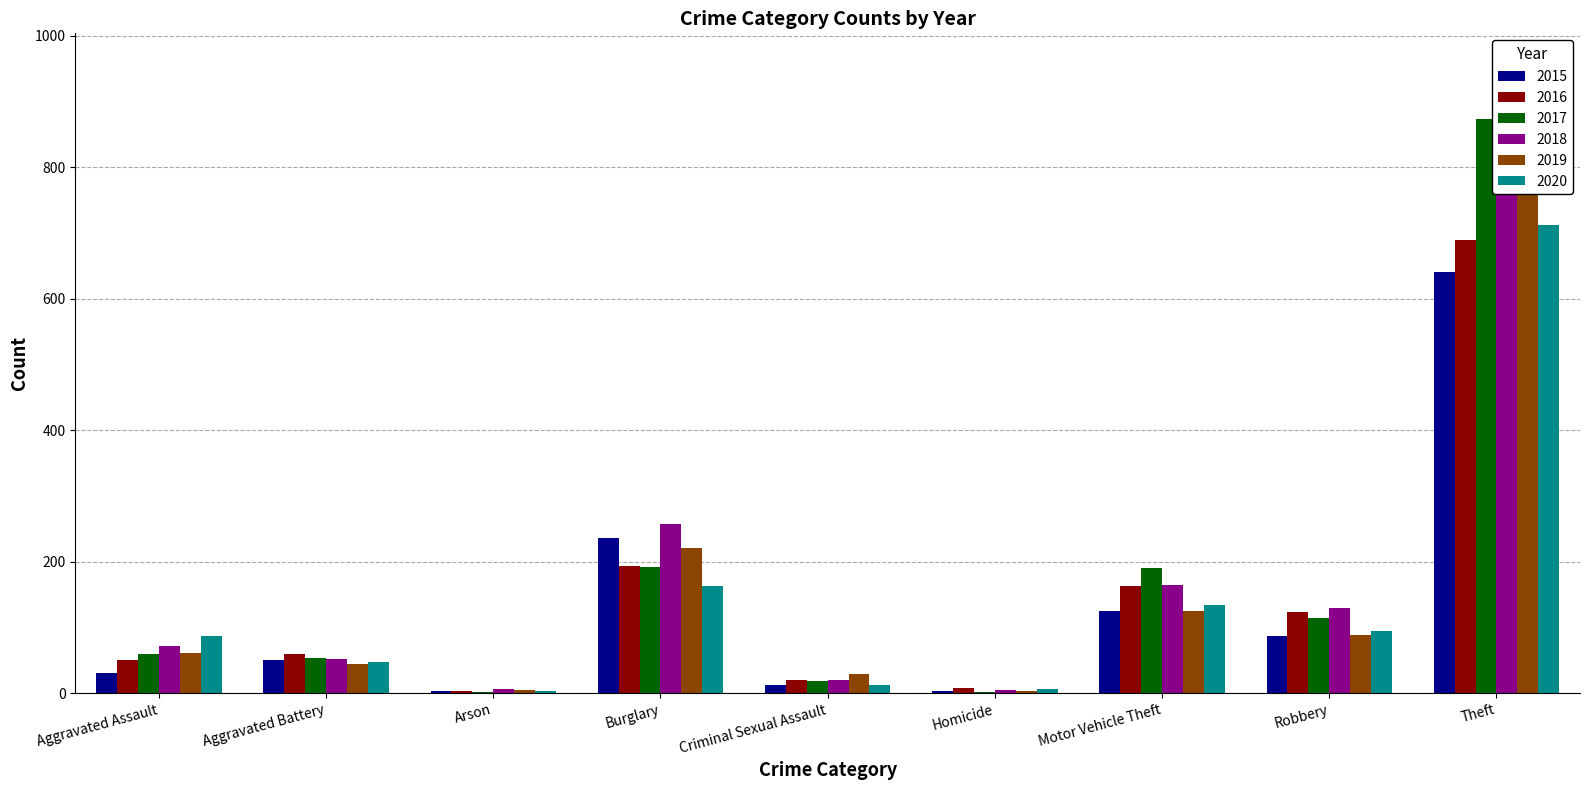

Reading left to right, what are all the values shown in this chart?

2015: 31	50	3	236	13	4	125	87	641
2016: 50	60	3	194	20	8	163	123	689
2017: 59	54	1	192	19	2	191	115	873
2018: 72	52	6	257	20	5	164	130	767
2019: 61	45	5	221	29	3	125	89	855
2020: 87	48	4	163	12	6	134	94	713